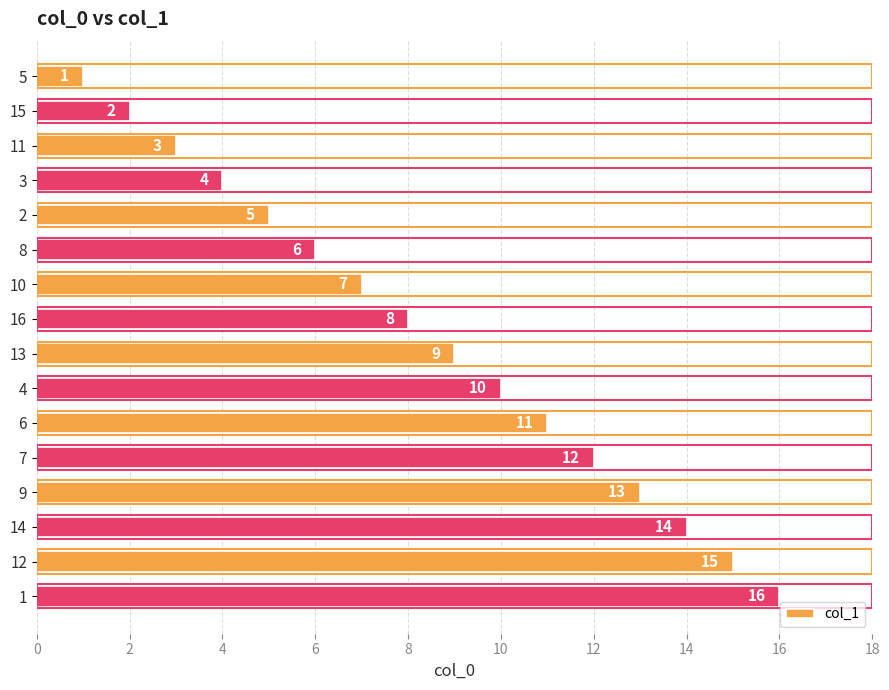

What is the value of the 7th bar from the top?

7